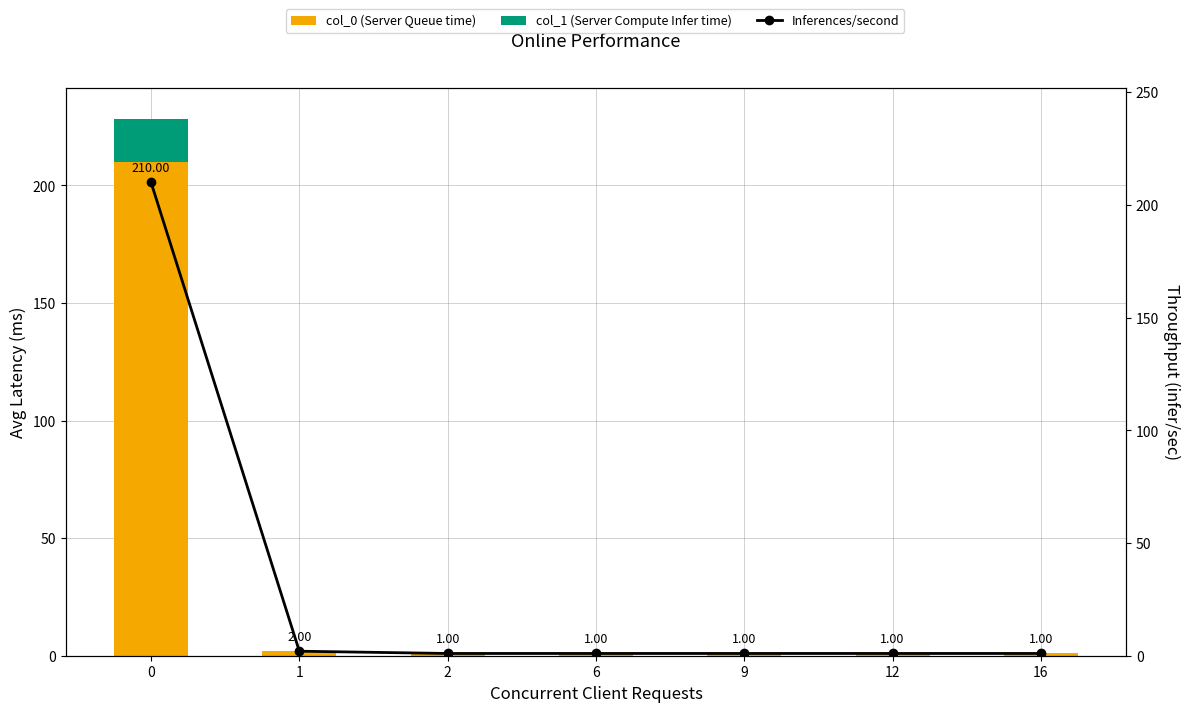

Which series has the largest range (max minus min)?

col_0 (Server Queue time)